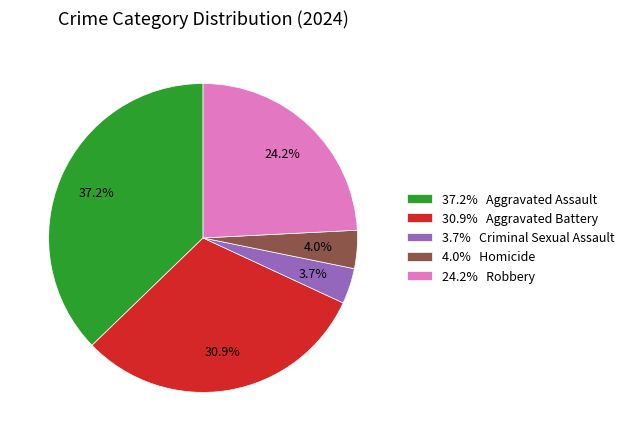

What is the largest slice in the pie chart?

37.2% Aggravated Assault